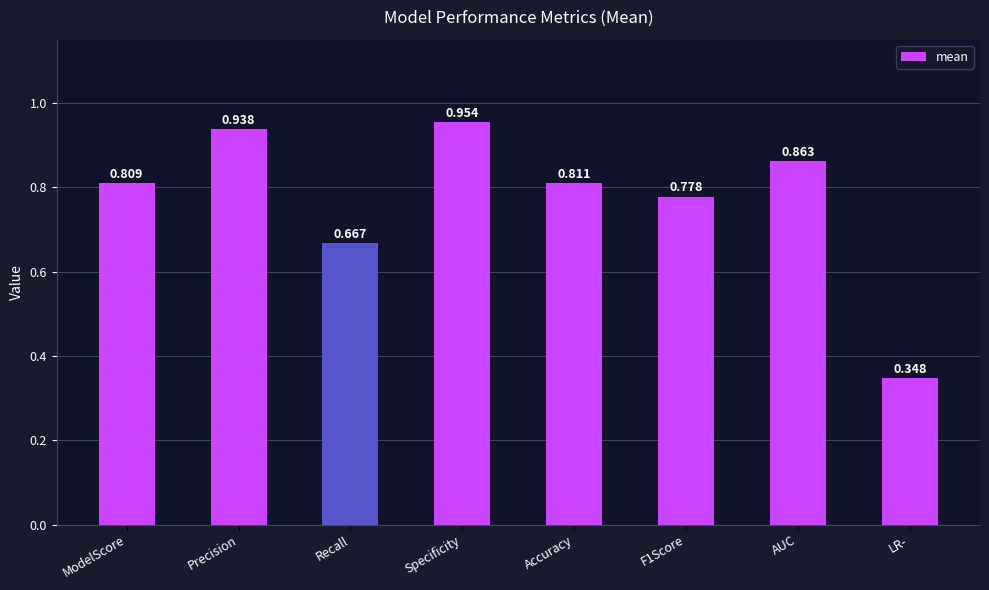

What position from the left is Recall?

3